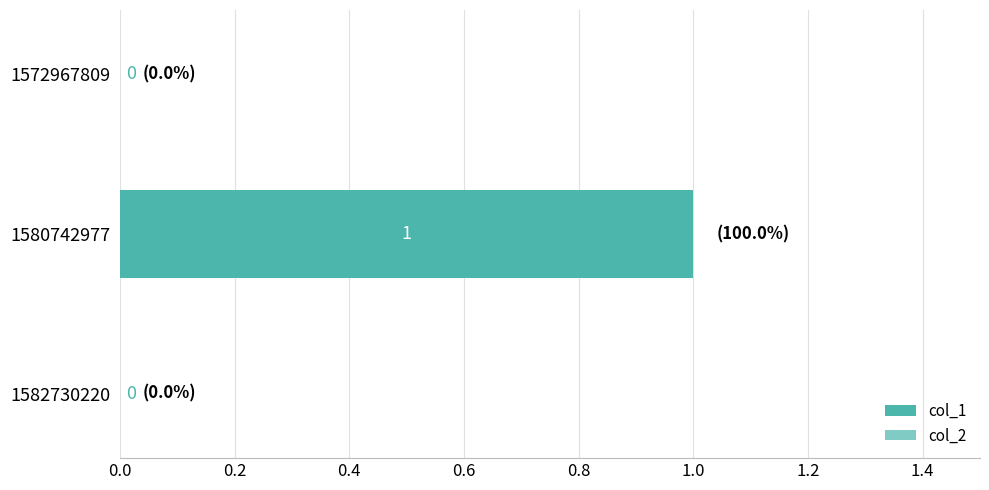

The chart shows a value of 0 at 1572967809. True or false?

True